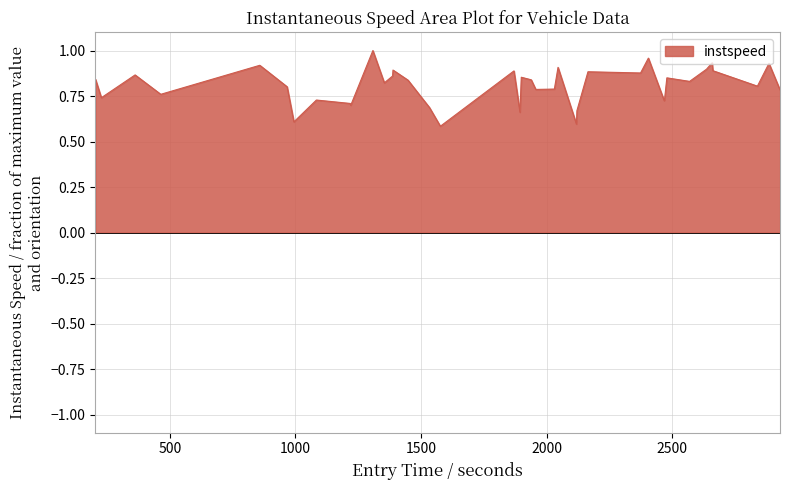

What is the minimum value shown in the chart?

0.6